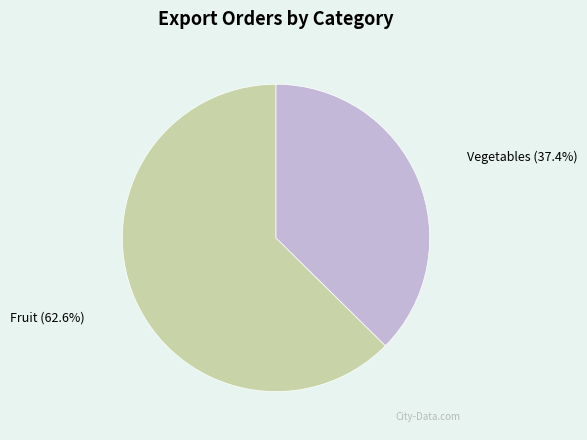

Which slice is the largest?

Fruit